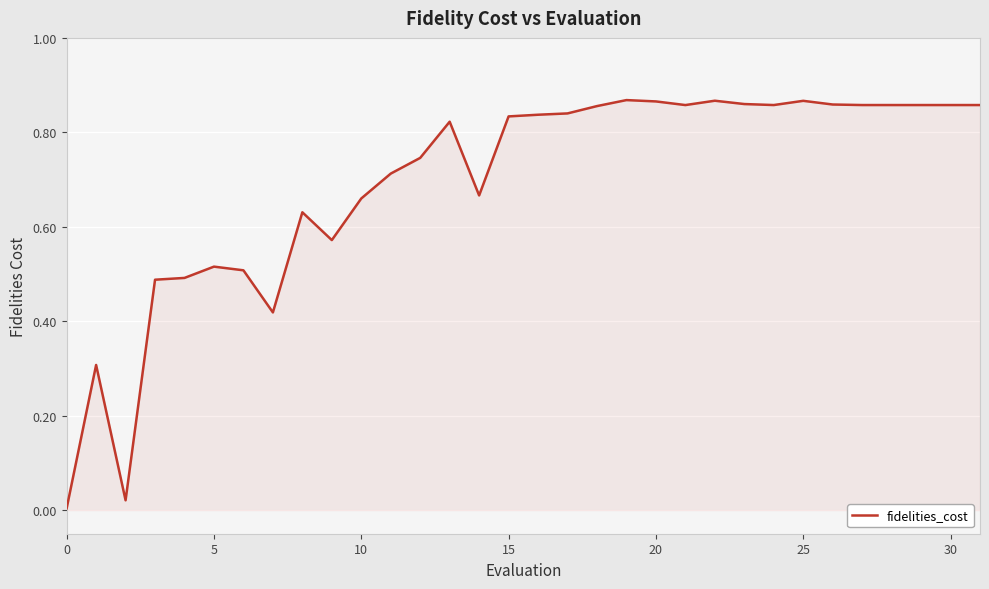

How many distinct data groups are displayed?

1